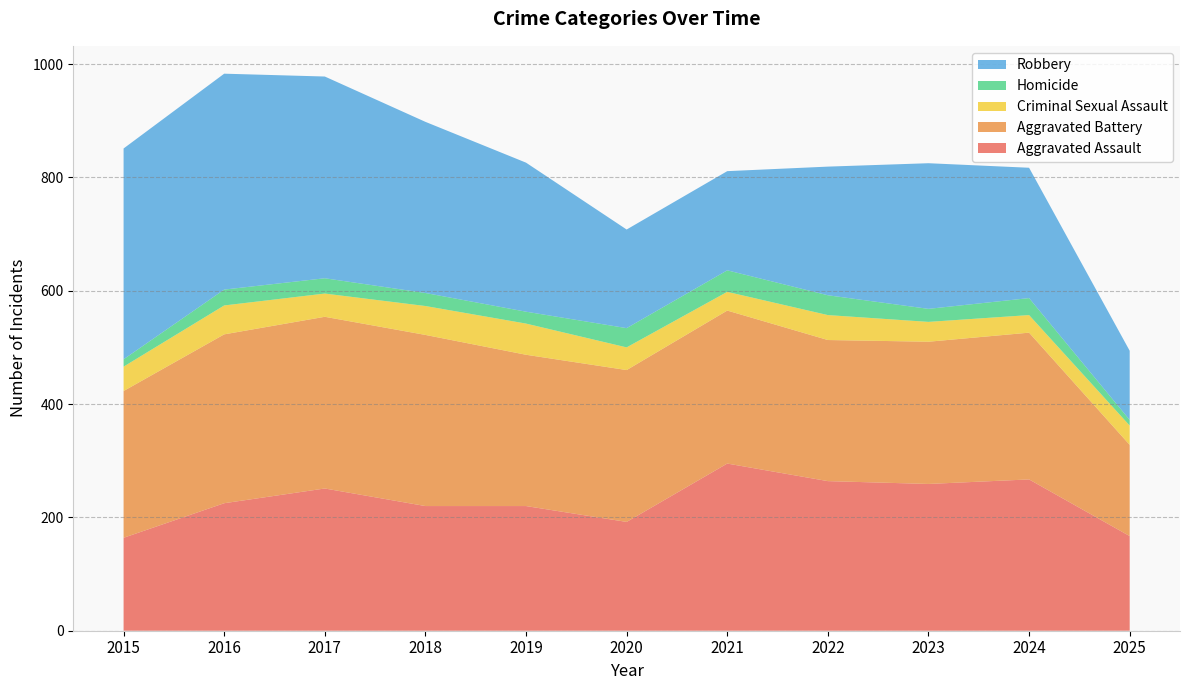

Reading left to right, list all the values displayed in this chart.

Aggravated Assault: 2015=164	2016=225	2017=251	2018=220	2019=220	2020=192	2021=295	2022=264	2023=259	2024=267	2025=167
Aggravated Battery: 2015=259	2016=298	2017=303	2018=302	2019=267	2020=268	2021=270	2022=249	2023=251	2024=259	2025=161
Criminal Sexual Assault: 2015=43	2016=51	2017=41	2018=51	2019=55	2020=40	2021=33	2022=44	2023=35	2024=31	2025=34
Homicide: 2015=13	2016=28	2017=27	2018=23	2019=21	2020=34	2021=38	2022=35	2023=23	2024=30	2025=10
Robbery: 2015=372	2016=381	2017=356	2018=302	2019=263	2020=174	2021=175	2022=227	2023=257	2024=230	2025=122